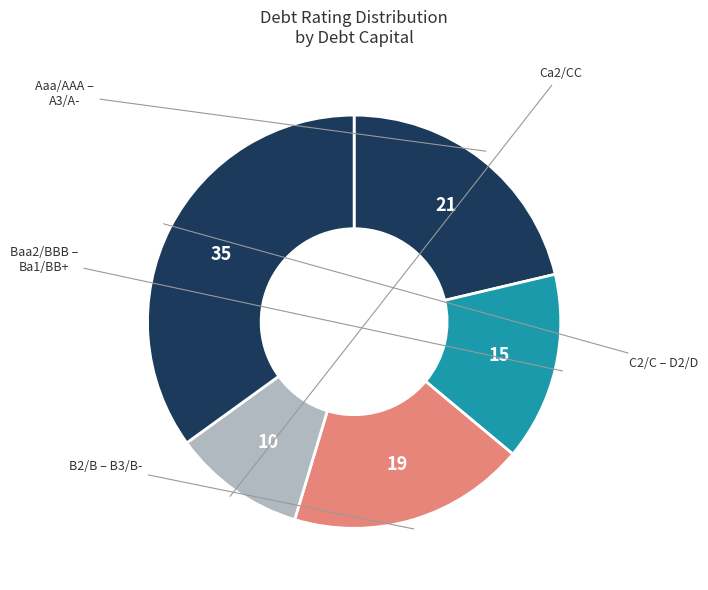

How many slices are in this pie chart?

5